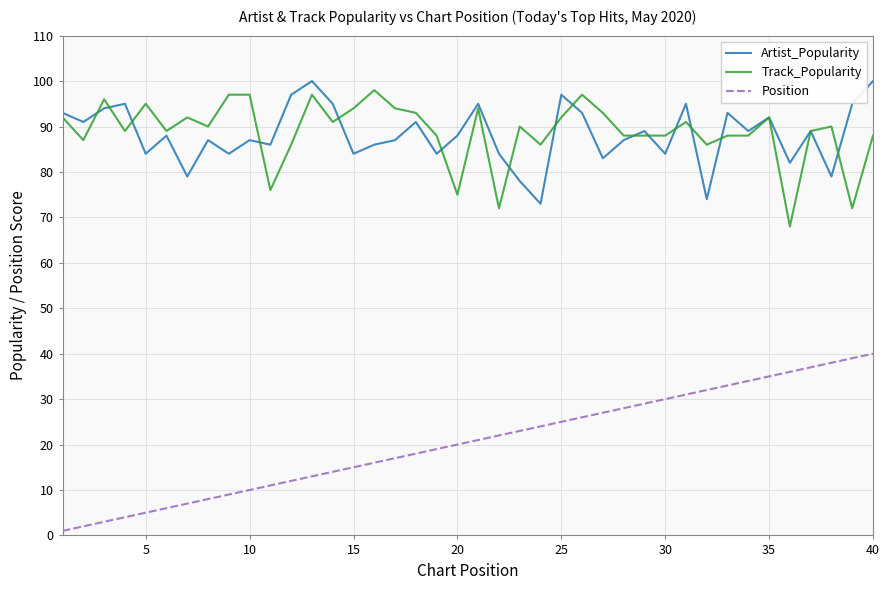

What is the maximum value for Track_Popularity?

98